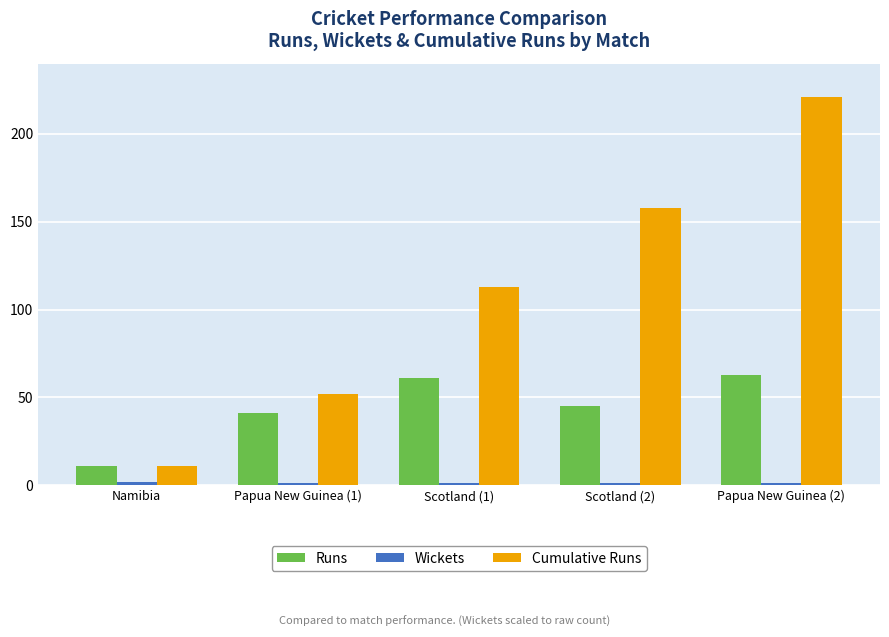

Which series has the widest spread of values?

Cumulative Runs